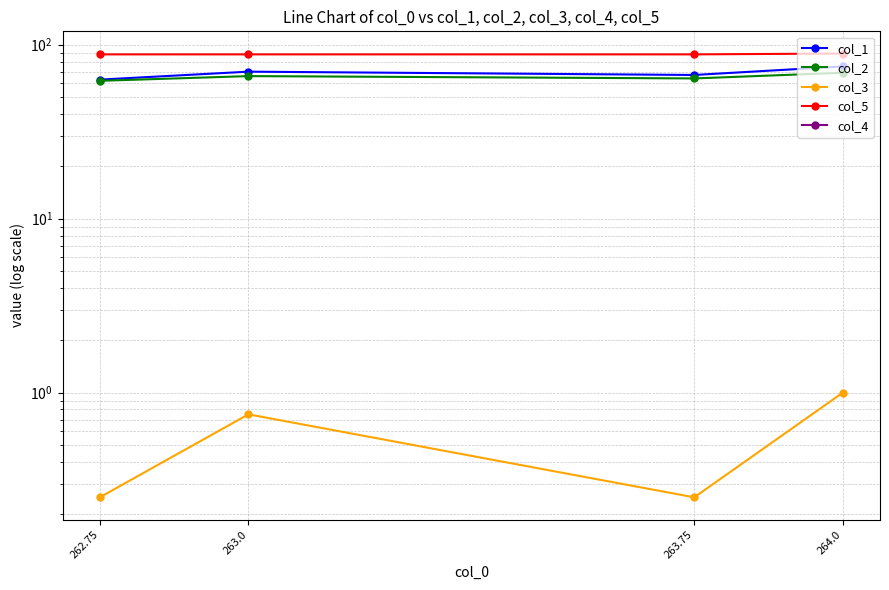

What is the label of the 2nd point from the left?

263.0